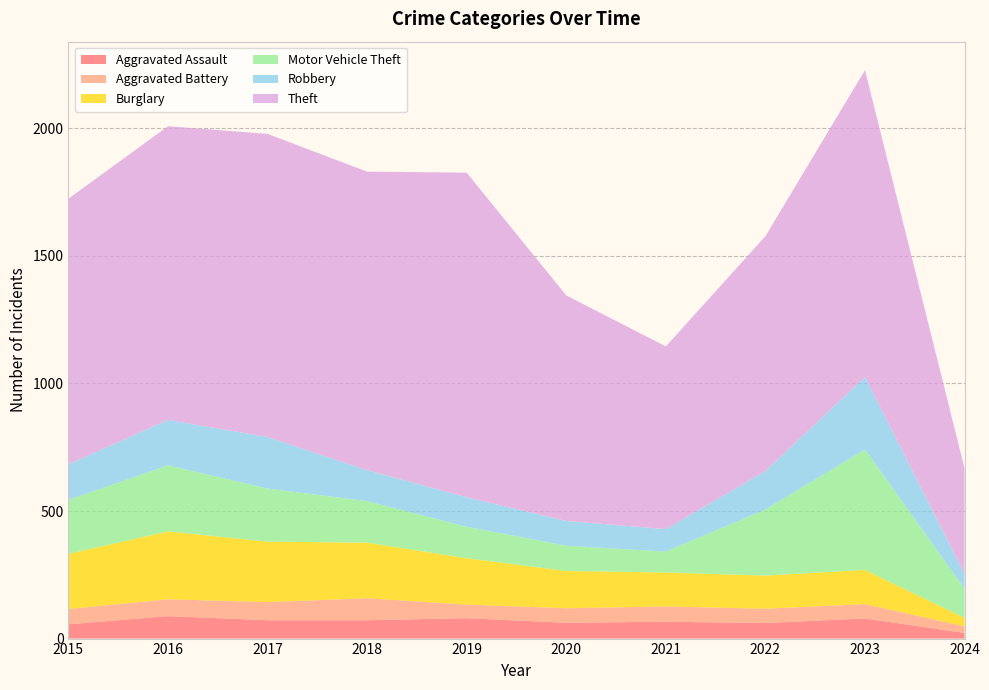

Reading left to right, what are all the values shown in this chart?

Aggravated Assault: 2015=56	2016=88	2017=72	2018=72	2019=80	2020=62	2021=66	2022=61	2023=79	2024=22
Aggravated Battery: 2015=60	2016=66	2017=71	2018=86	2019=53	2020=57	2021=60	2022=56	2023=56	2024=26
Burglary: 2015=216	2016=266	2017=237	2018=218	2019=182	2020=146	2021=133	2022=130	2023=134	2024=33
Motor Vehicle Theft: 2015=212	2016=259	2017=208	2018=163	2019=123	2020=99	2021=82	2022=259	2023=472	2024=114
Robbery: 2015=139	2016=178	2017=202	2018=121	2019=116	2020=97	2021=88	2022=151	2023=284	2024=58
Theft: 2015=1041	2016=1151	2017=1188	2018=1170	2019=1272	2020=884	2021=716	2022=920	2023=1203	2024=414